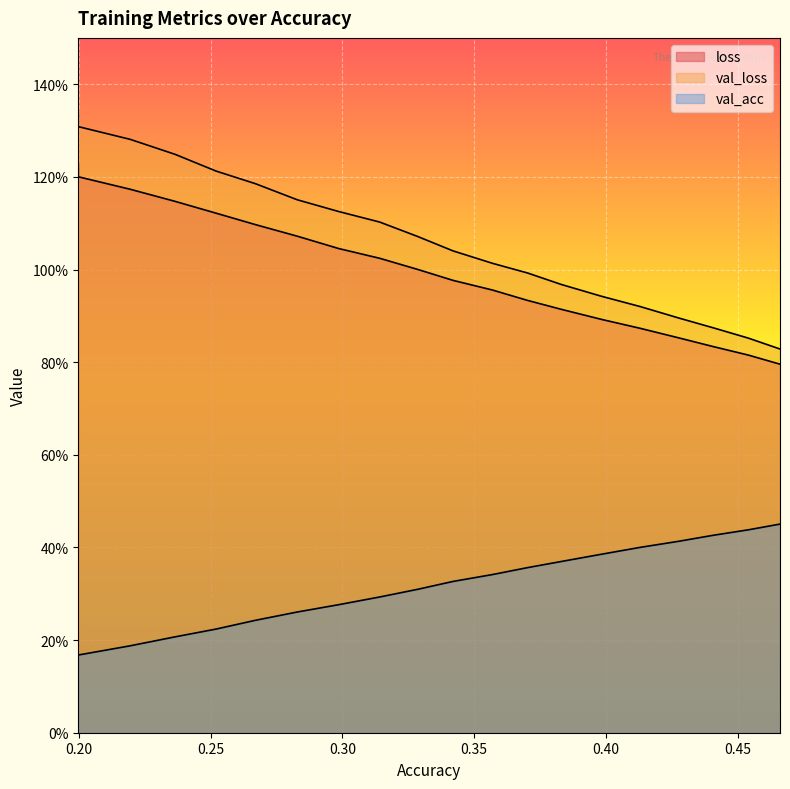

What is the maximum value shown in the chart?

1.3